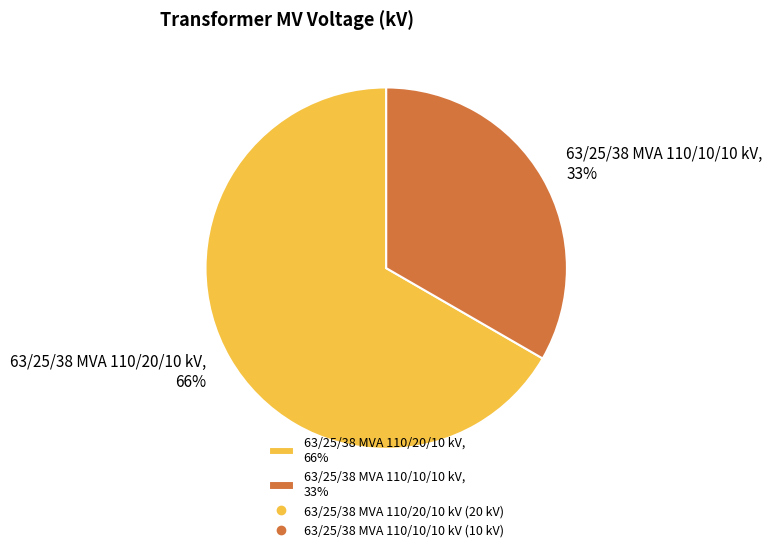

How many slices are in this pie chart?

2